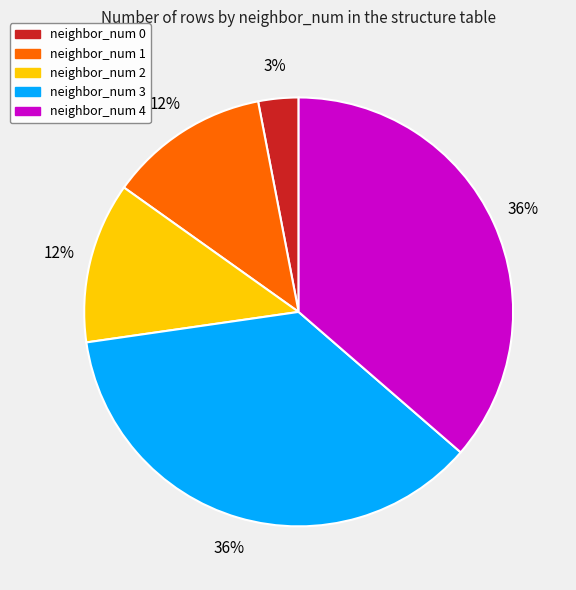

Do neighbor_num 1 and neighbor_num 0 together represent more than half of the pie?

No